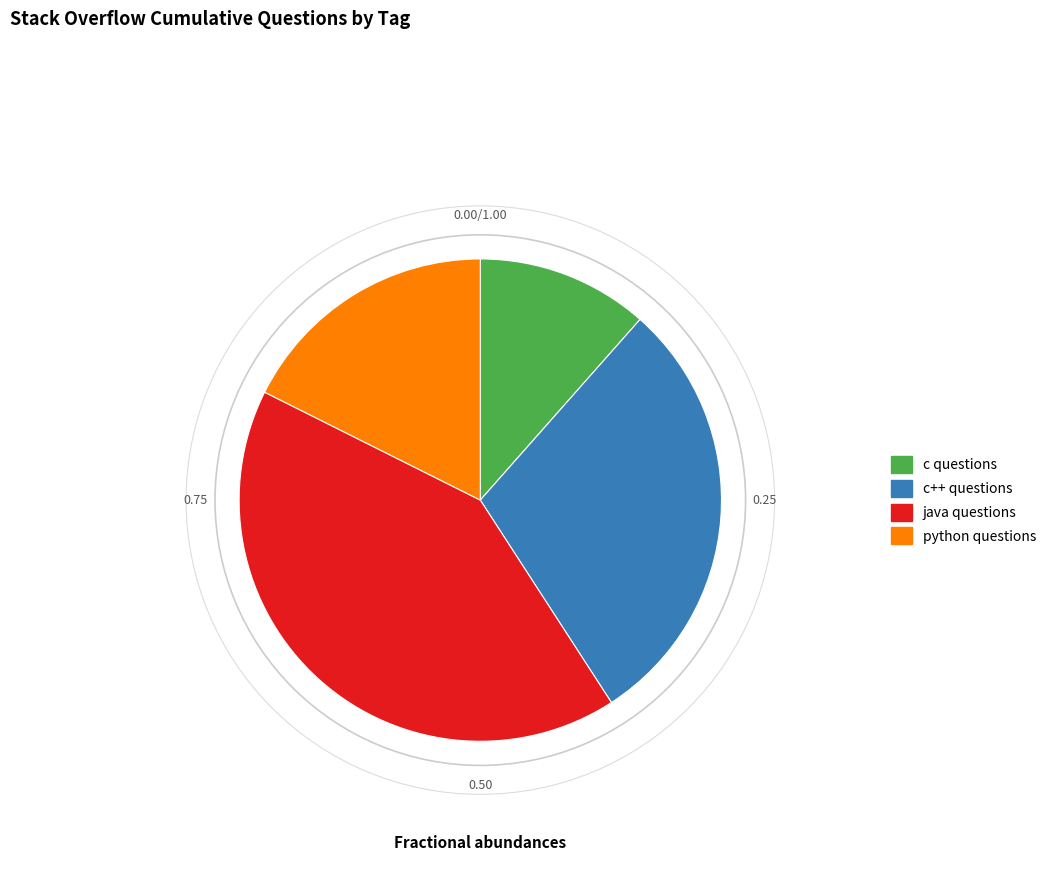

Which has a higher value, java questions or c++ questions?

java questions